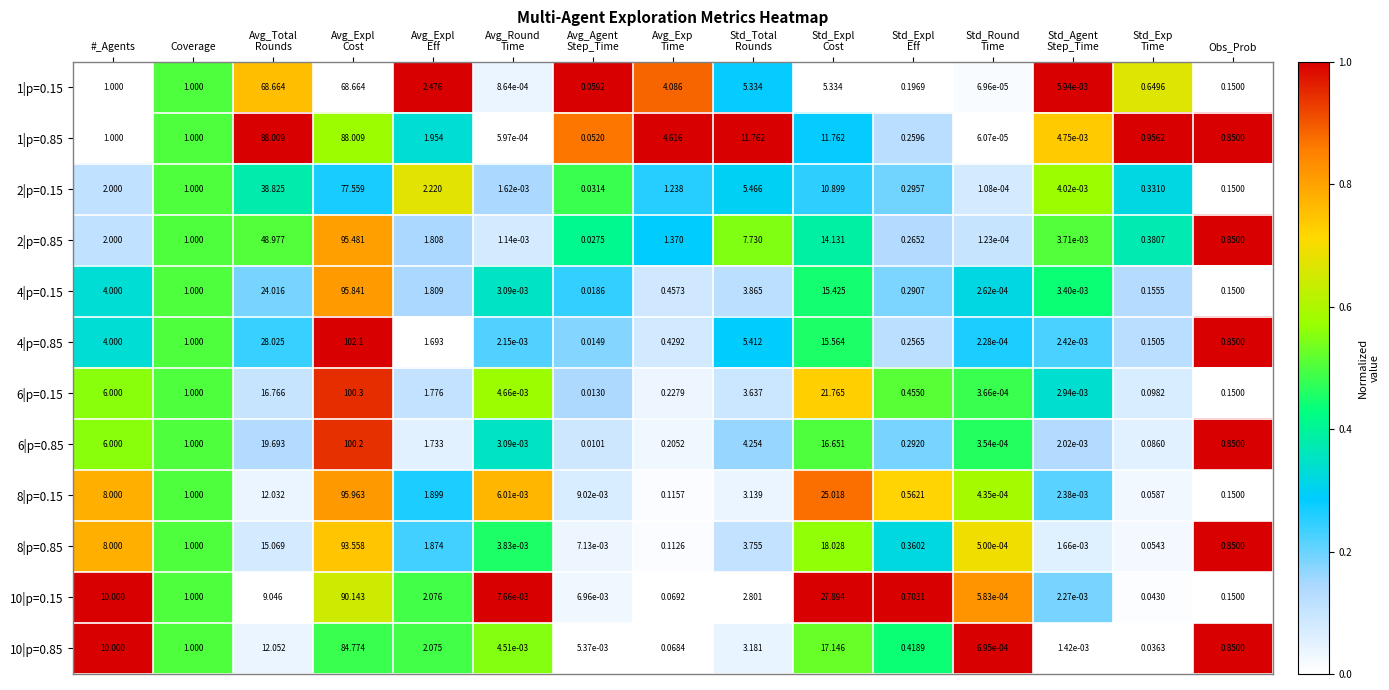

At which category is the sum across all series the highest?

Avg_Expl
Cost